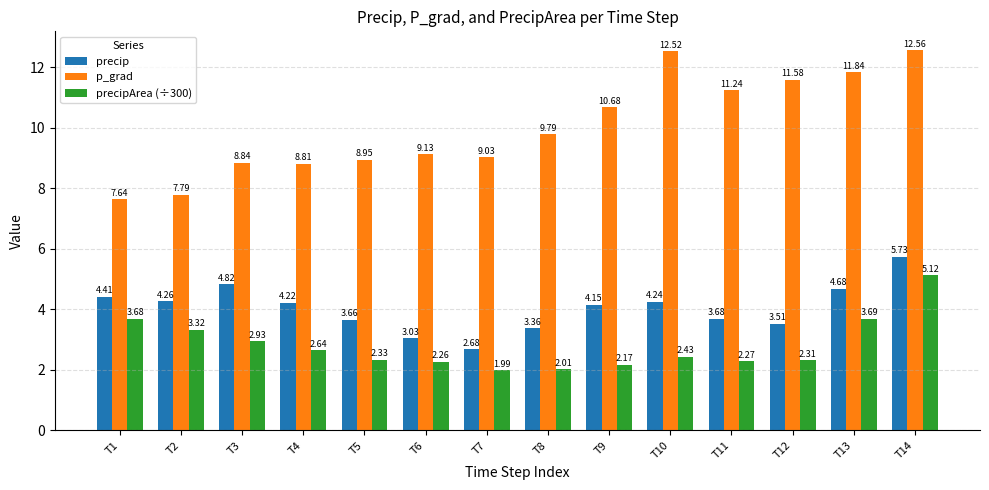

What is the difference between the maximum and second lowest values in the p_grad series?

4.8